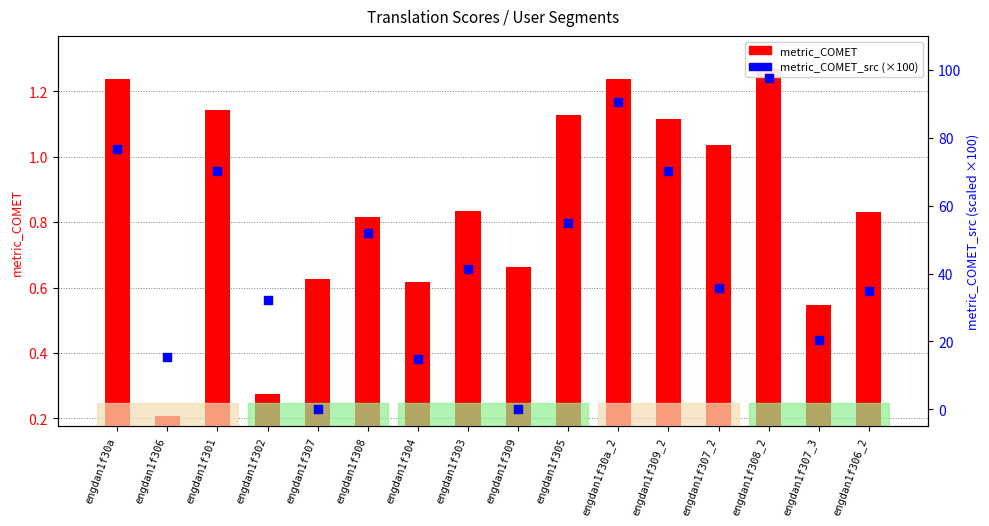

Which series has the largest total across all categories?

metric_COMET_src